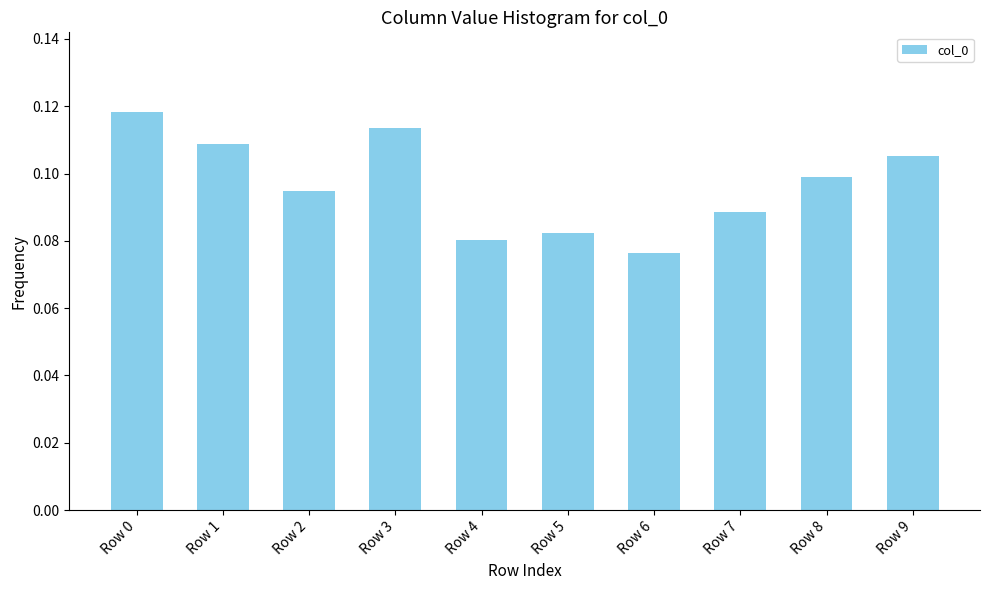

What is the sum of all values?

1.0